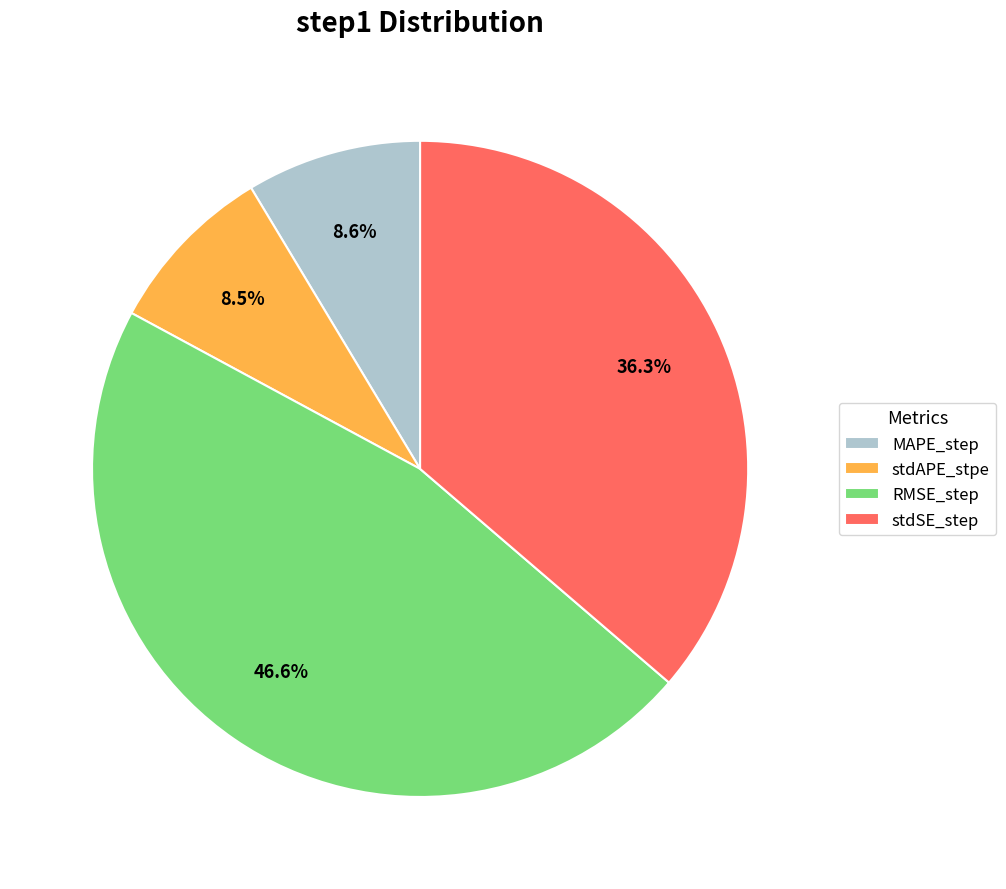

Is it true that MAPE_step is 3% of the pie?

False